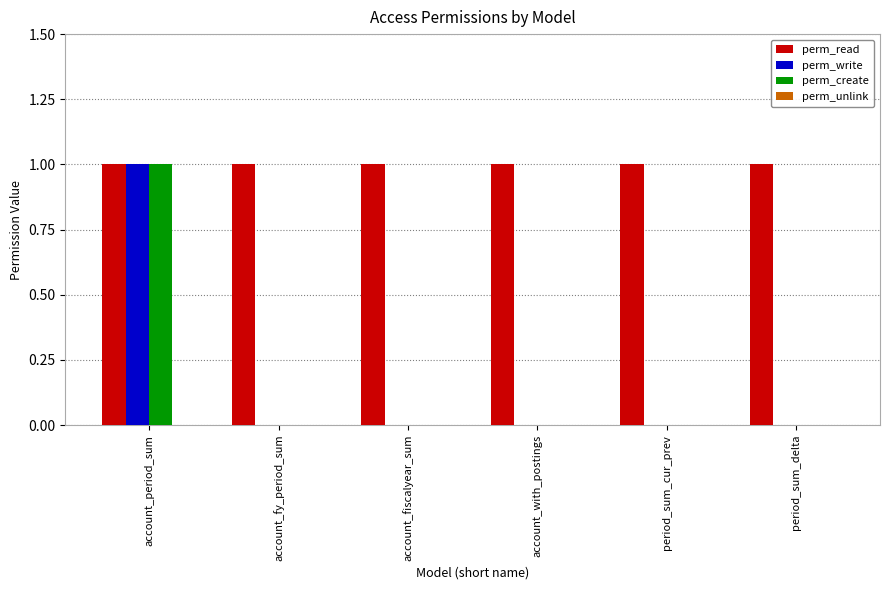

True or false: perm_create has a value of -1 at period_sum_delta.

False